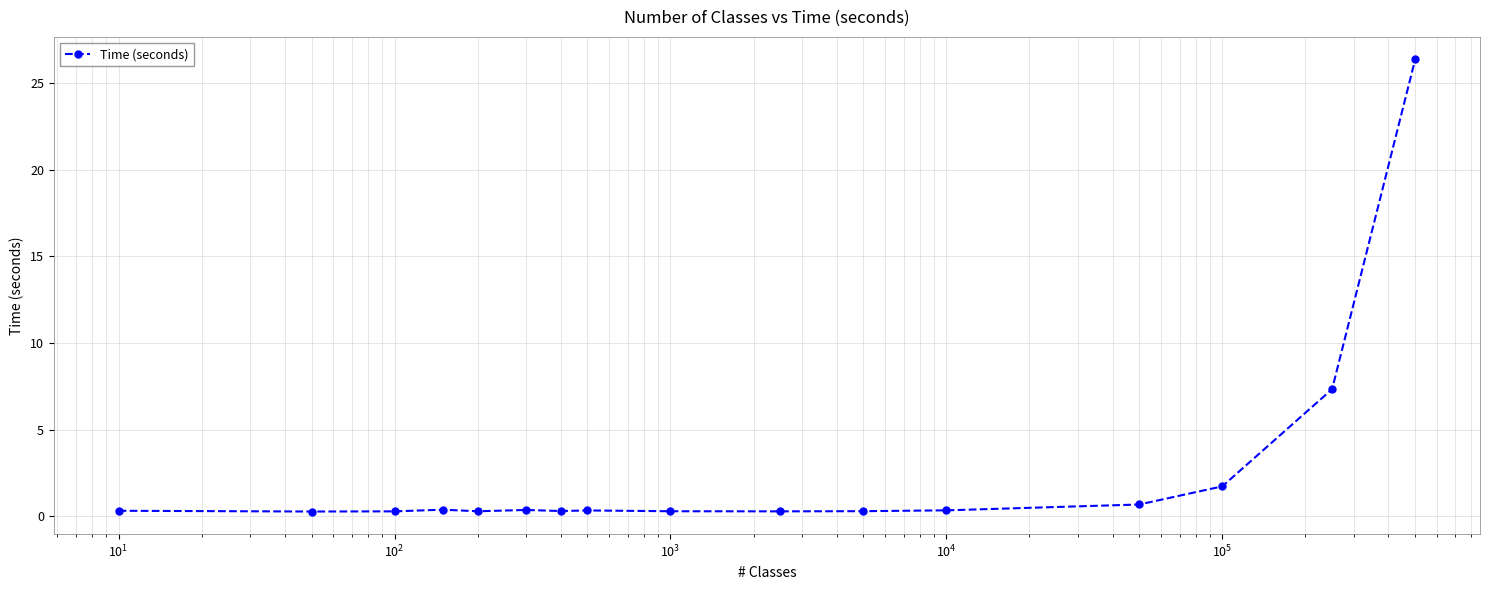

What is the greatest value displayed?

26.4